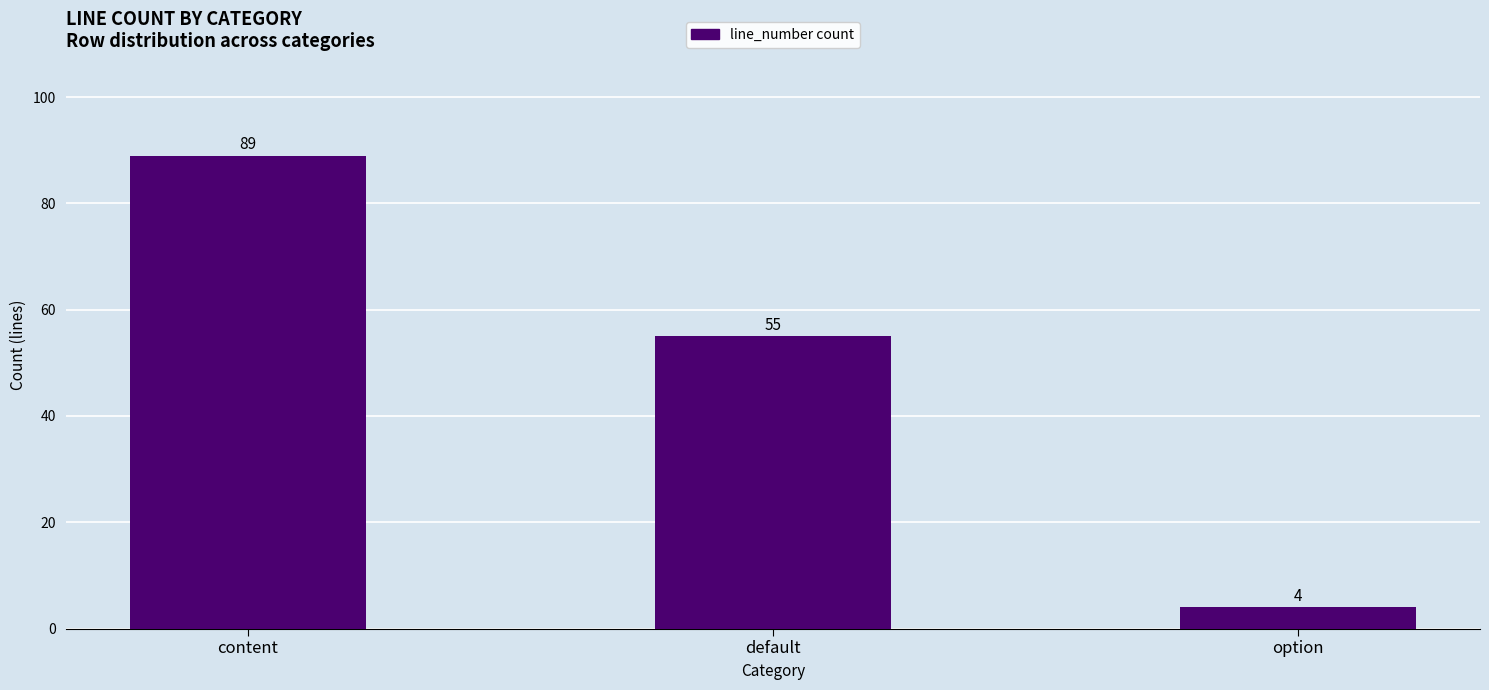

The value at default is 55. True or false?

True